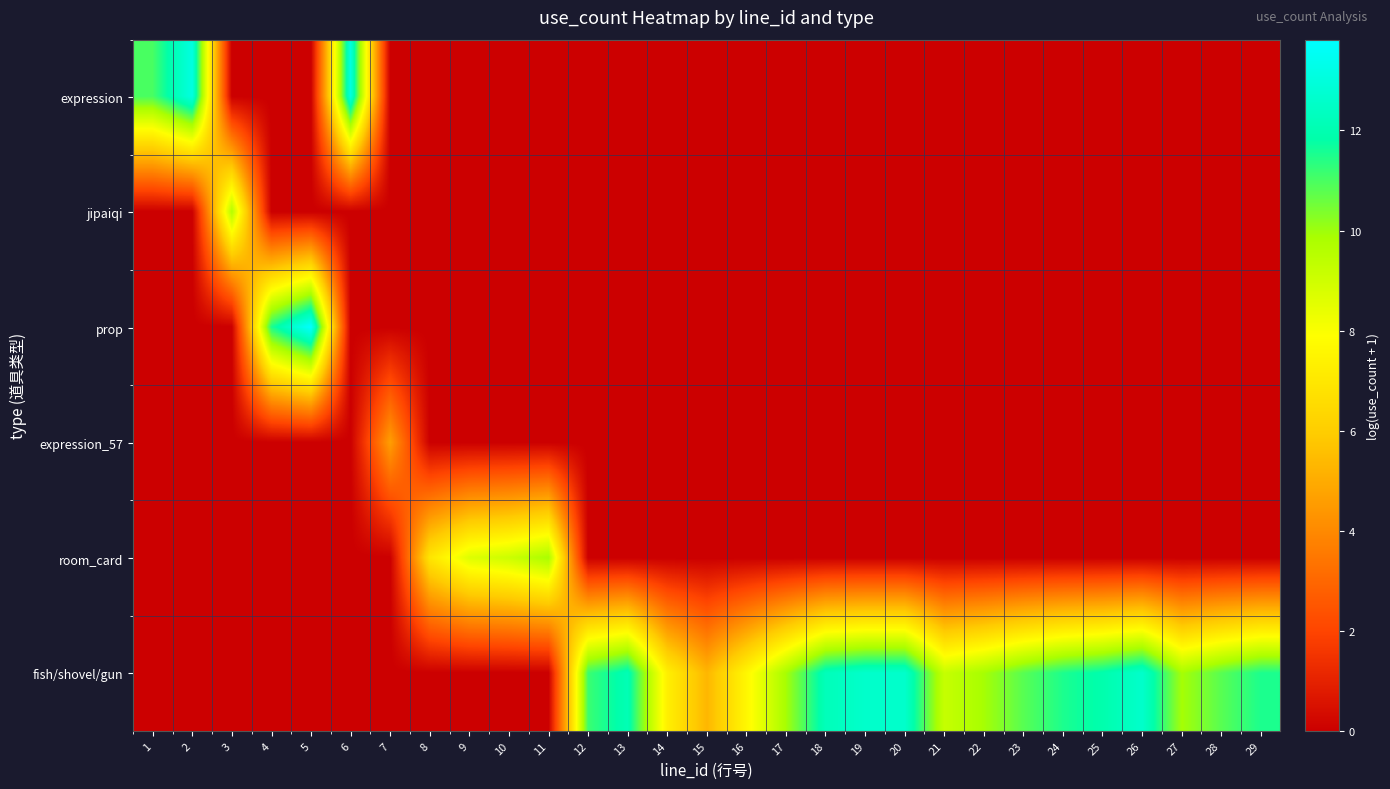

Which has a higher value, 27 or 8?

27